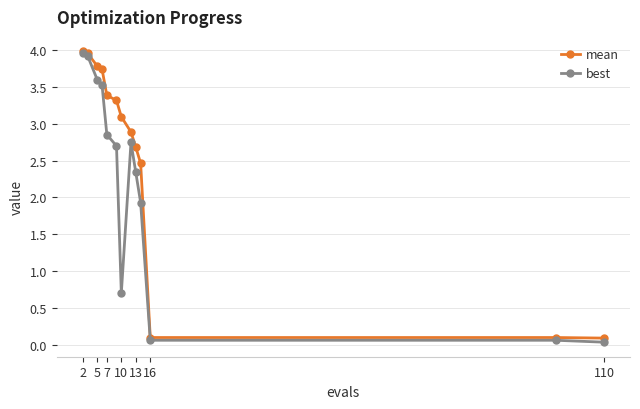

True or false: best has more than 0 interior local peaks.

True